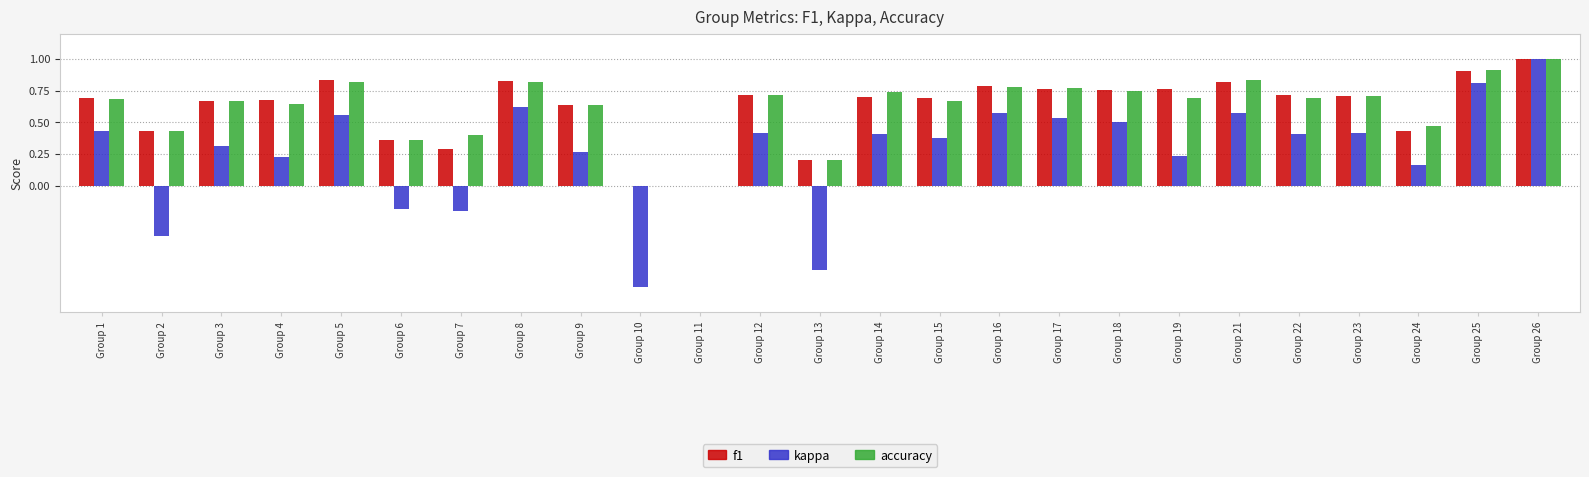

What are all the series names shown in the legend?

f1, kappa, accuracy